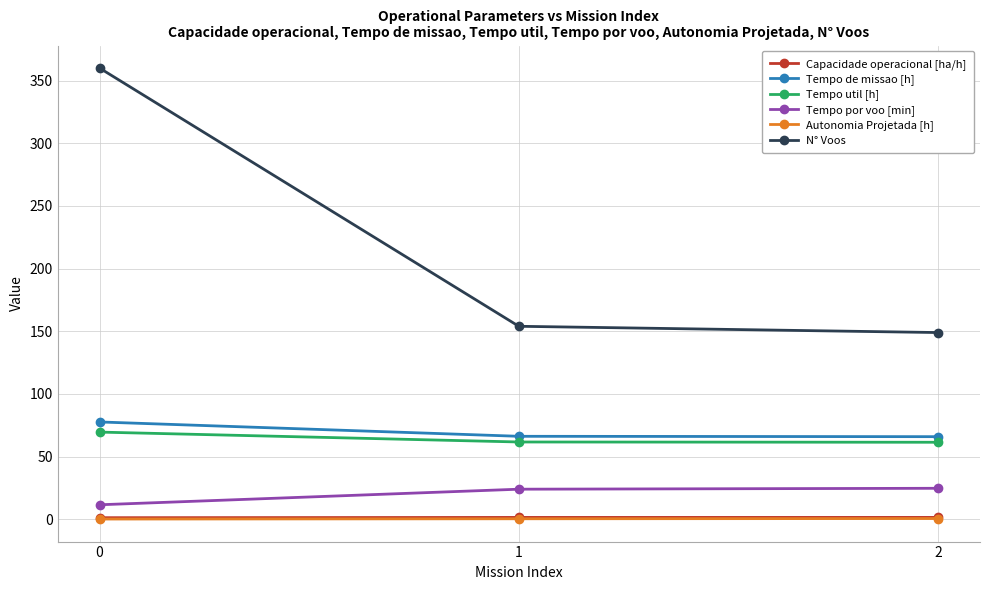

How many data points in Tempo por voo [min] are less than 24?

1